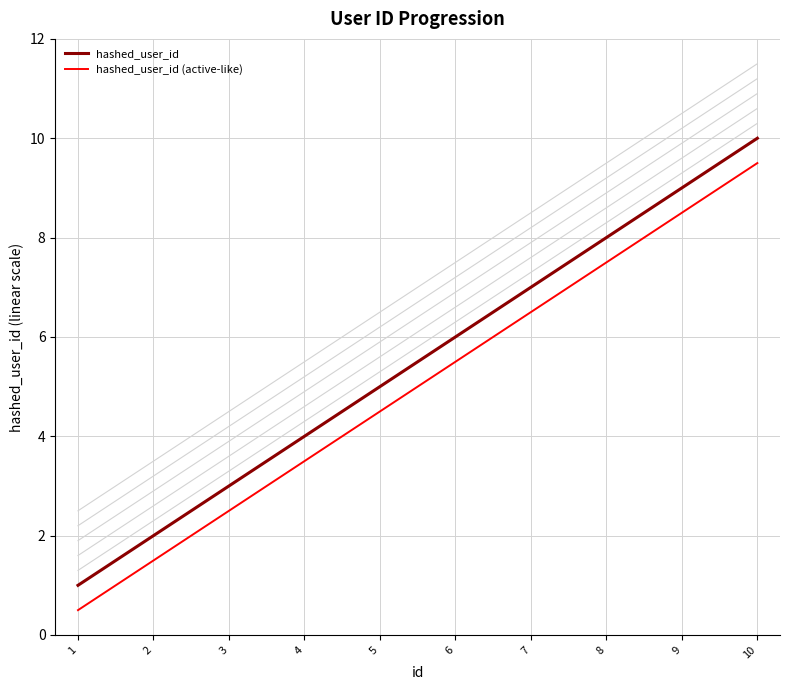

True or false: hashed_user_id and hashed_user_id (active-like) cross at least once.

False